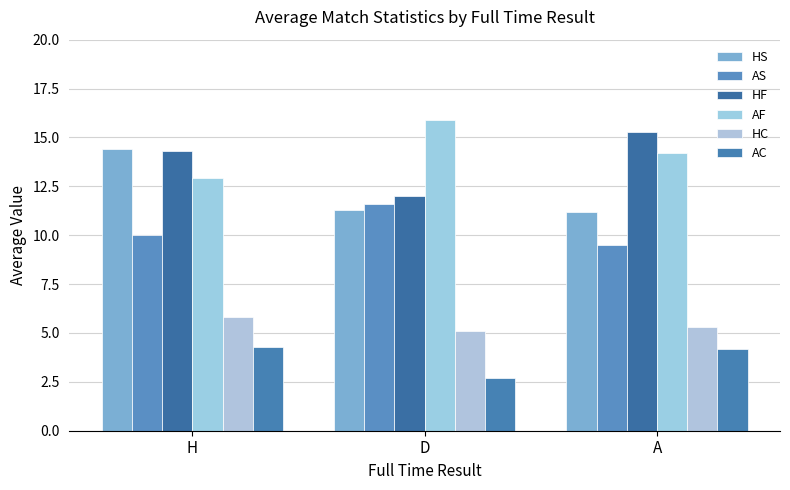

What are all the series names shown in the legend?

HS, AS, HF, AF, HC, AC